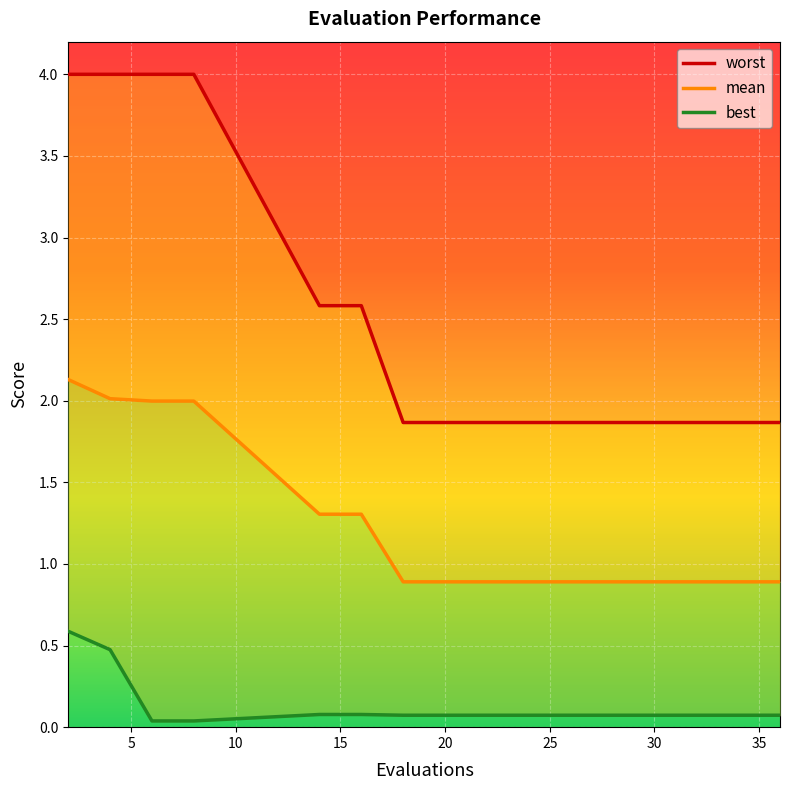

At which label does worst reach its peak?

2